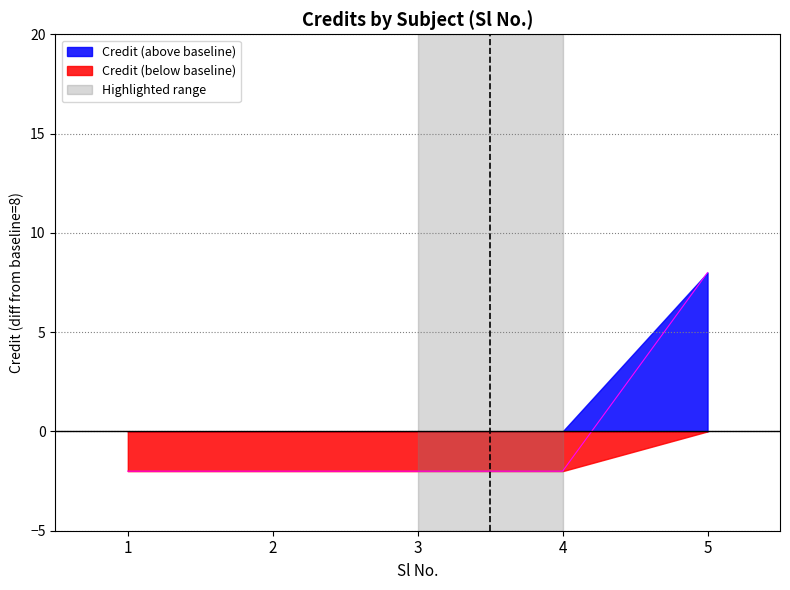

Count the number of data series in this chart.

2